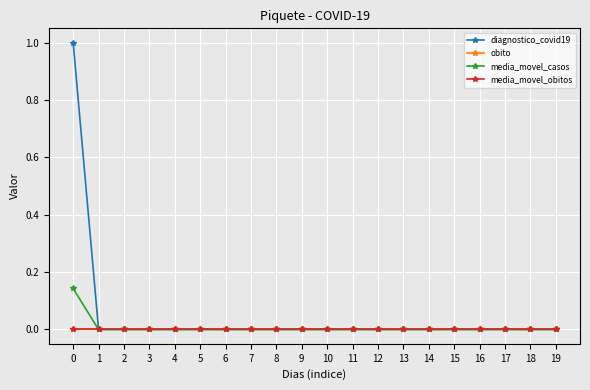

Is it true that media_movel_casos equals -0.1 at 13?

False